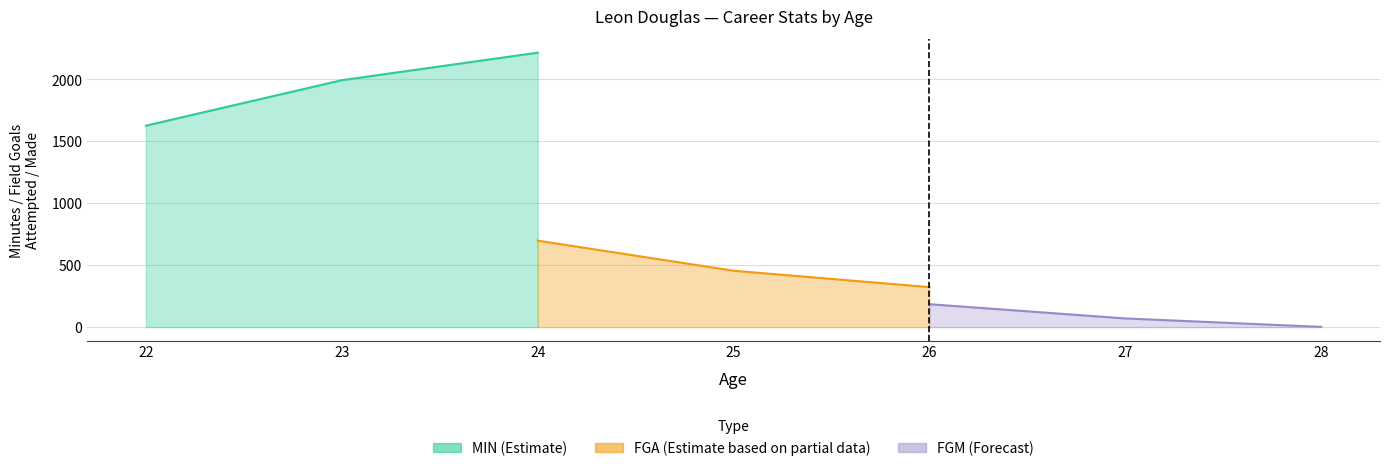

True or false: FGA and FGM cross at least once.

False